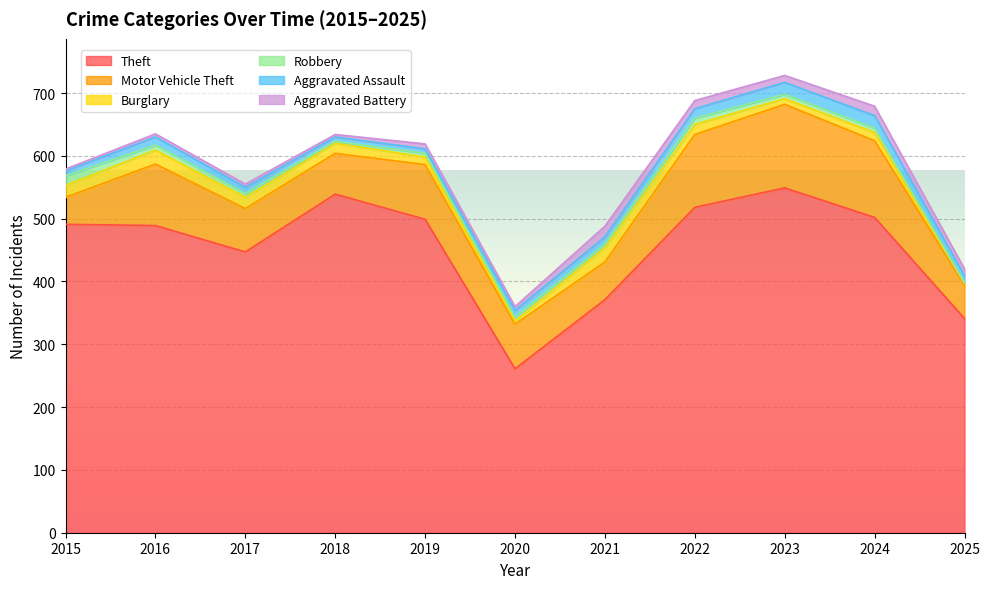

Does the chart display data point markers on the line(s)?

No